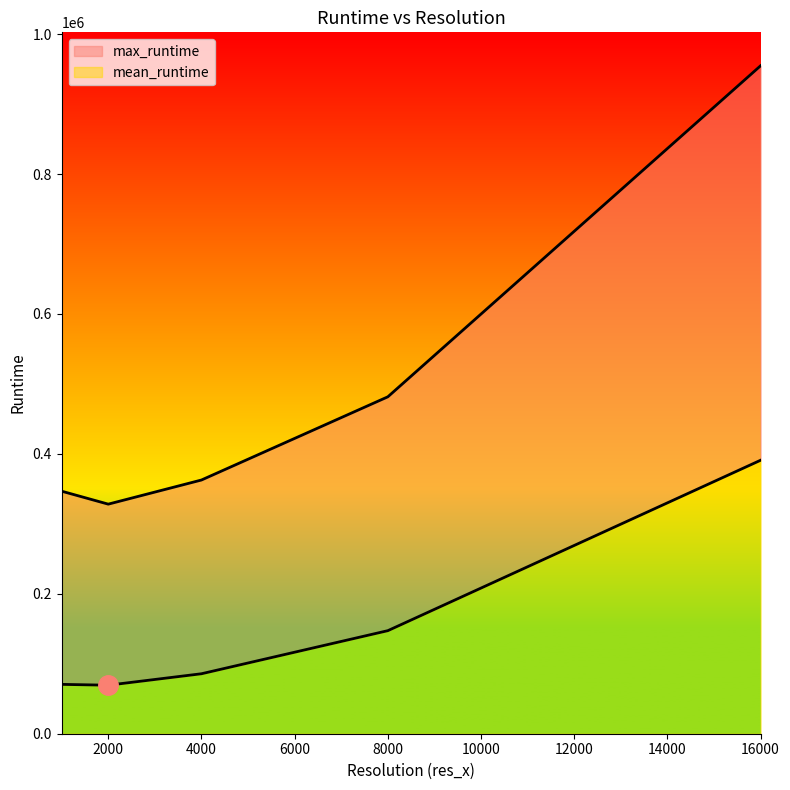

How many lines are shown in the chart?

2